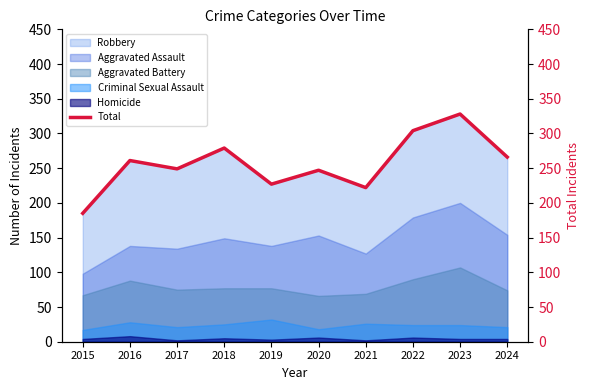

What is the value of the 6th point from the left?

247